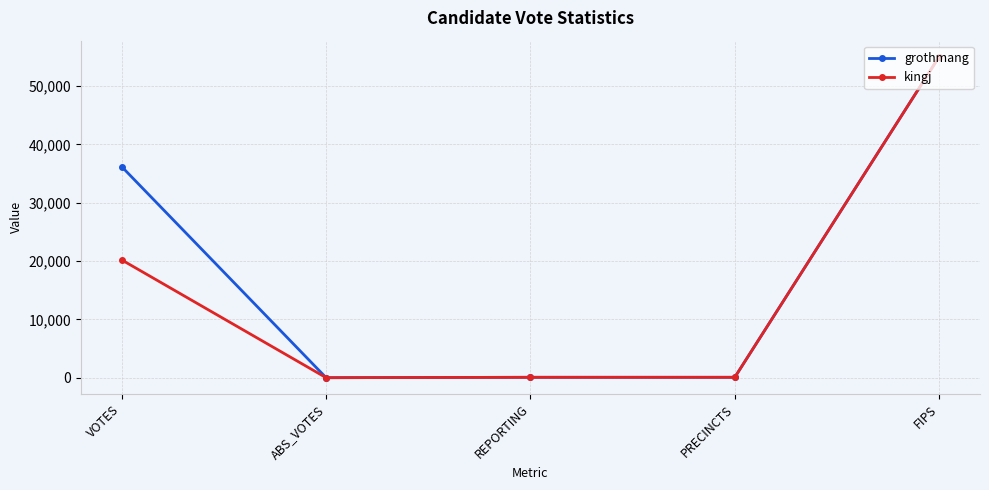

Is the value of grothmang at ABS_VOTES greater than the value of kingj at FIPS?

No